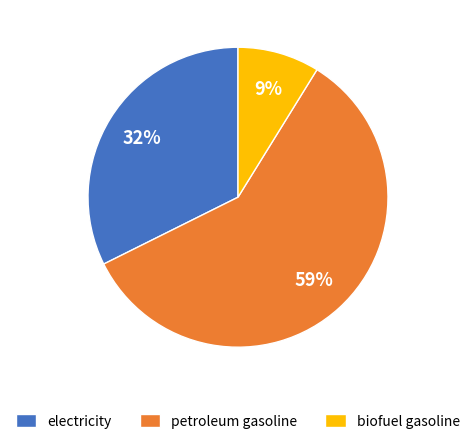

Is it true that petroleum gasoline is 46% of the pie?

False